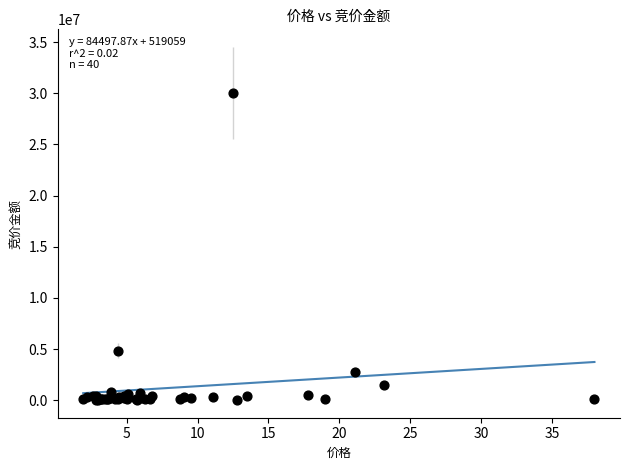

What Y value in the scatter plot is closest to 15015288?

4846176